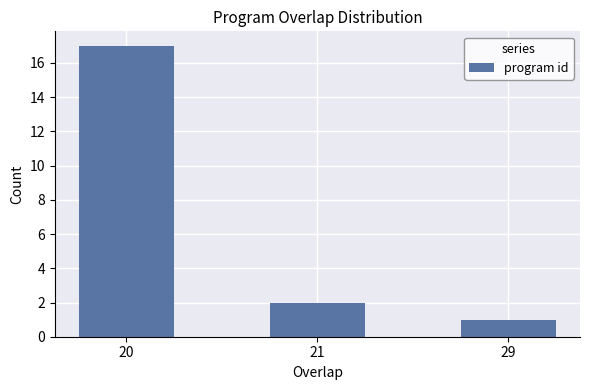

Reading left to right, what are all the values shown in this chart?

20=17	21=2	29=1